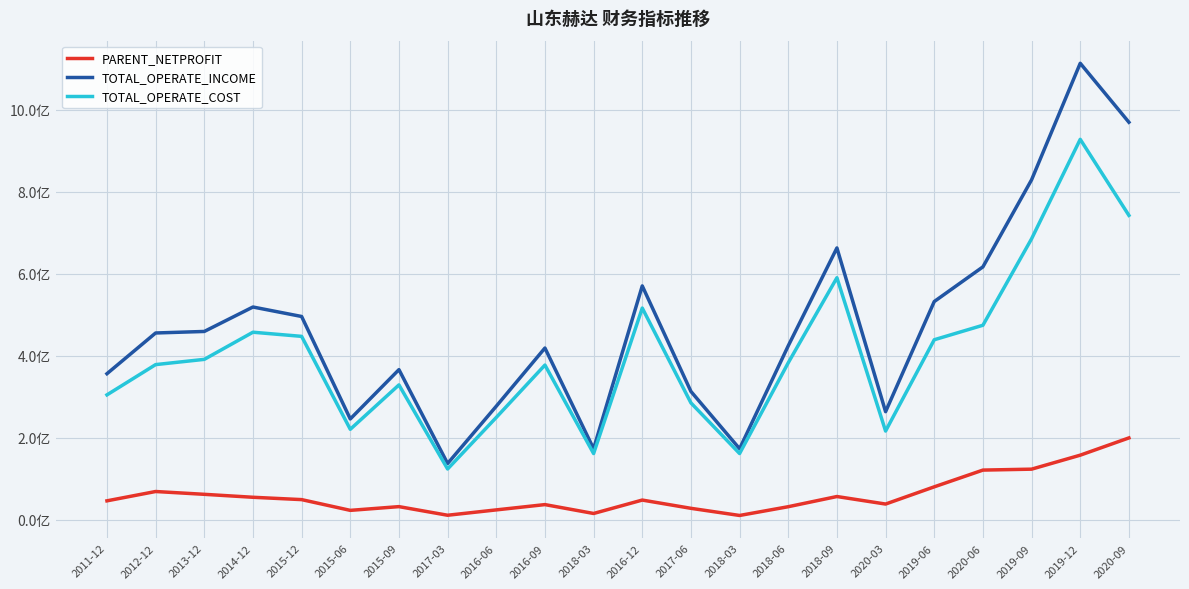

In PARENT_NETPROFIT, how many points are higher than both neighbors (excluding endpoints)?

5